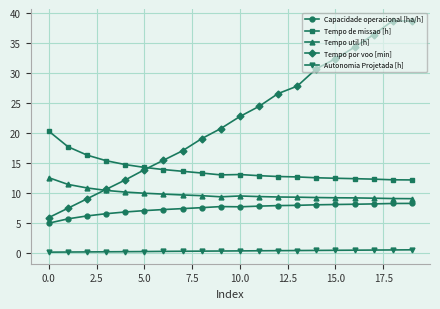

List the series in order of their peak value, highest first.

Tempo por voo [min], Tempo de missao [h], Tempo util [h], Capacidade operacional [ha/h], Autonomia Projetada [h]